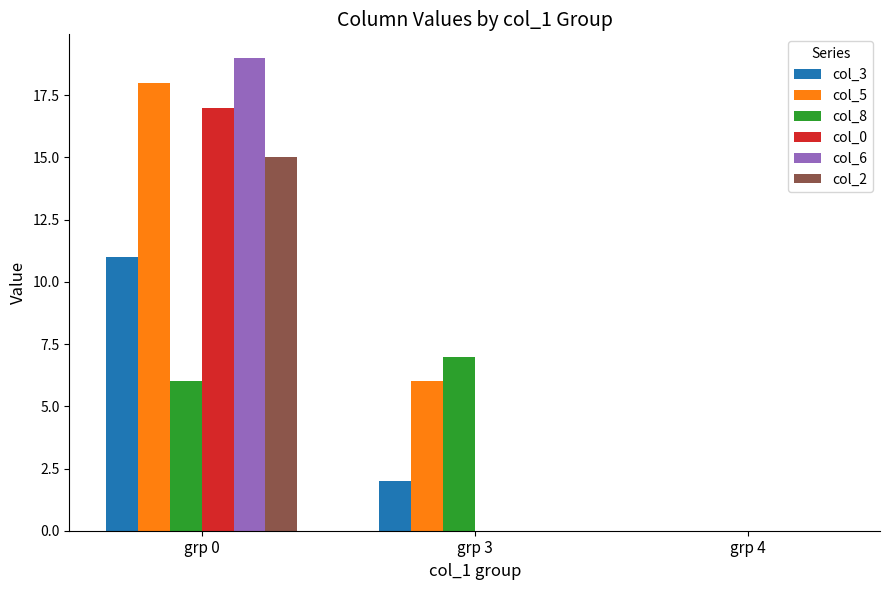

Reading left to right, list all the values displayed in this chart.

col_3: 11	2	0
col_5: 18	6	0
col_8: 6	7	0
col_0: 17	0	0
col_6: 19	0	0
col_2: 15	0	0